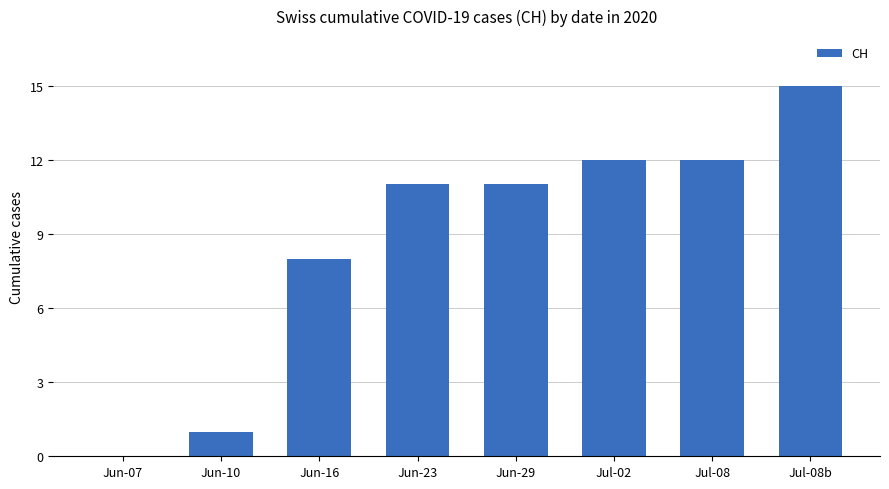

What is the sum of all values?

70